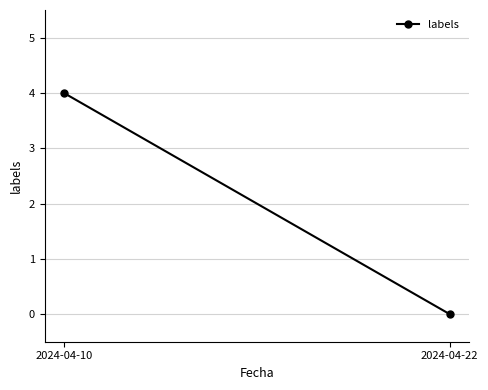

Which has a higher value, 2024-04-22 or 2024-04-10?

2024-04-10